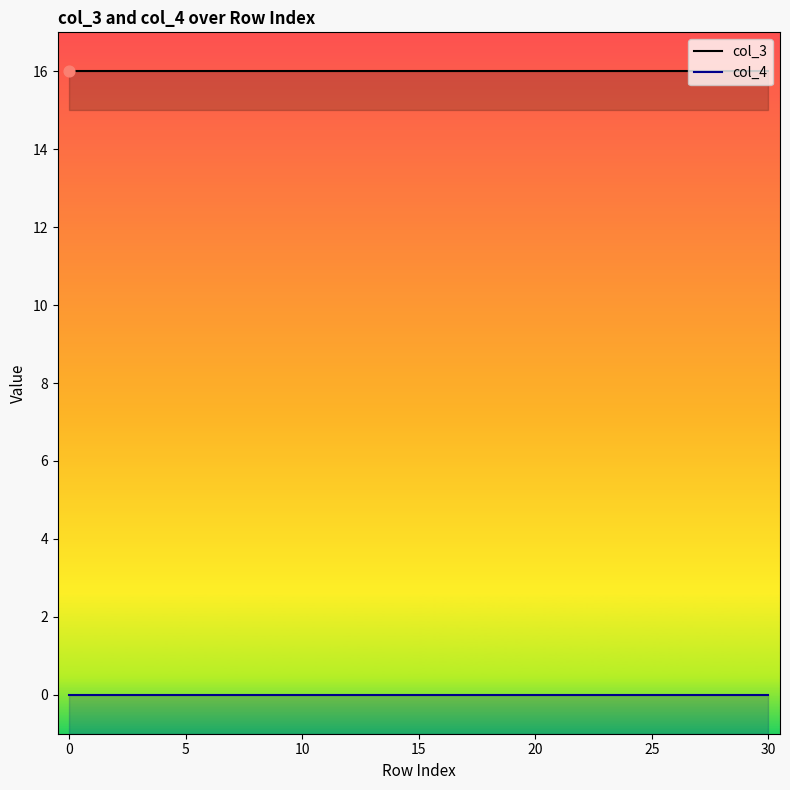

Which series reaches the minimum Y coordinate?

col_4